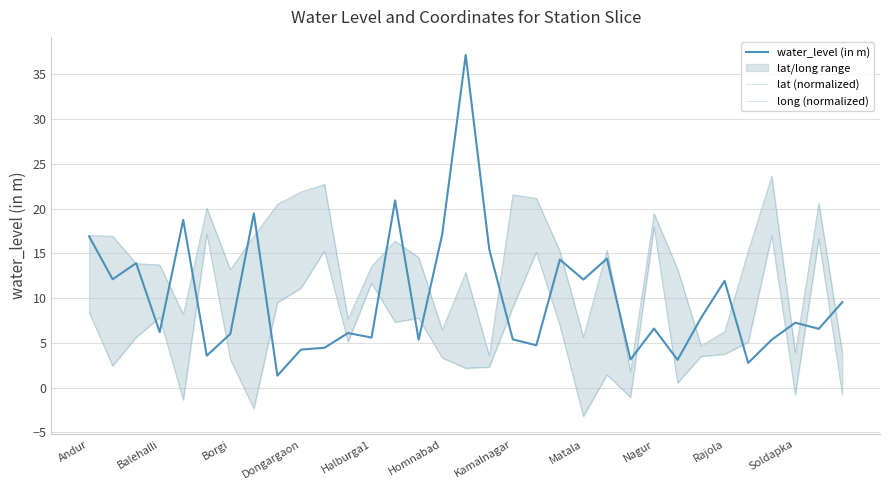

What is the difference between the second highest and minimum values in the water_level (in m) series?

19.6